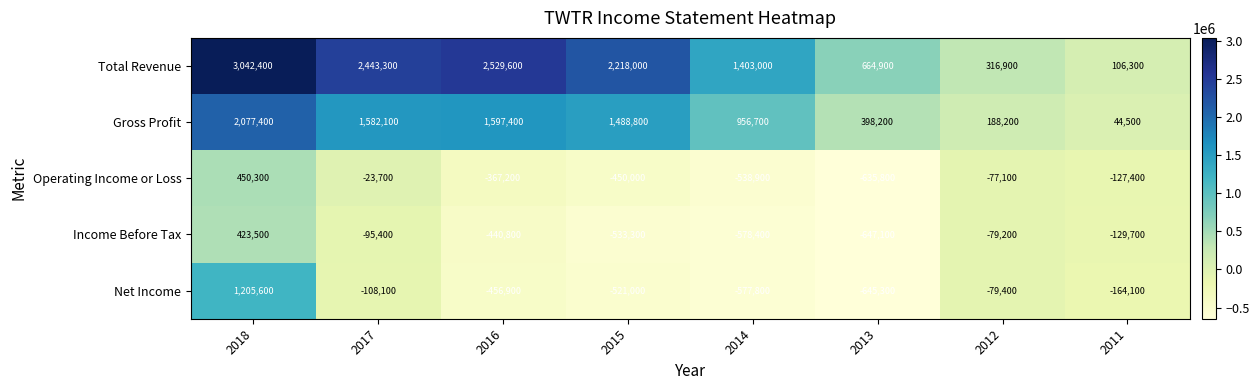

What value does the Income Before Tax series have at 2017?

-95400